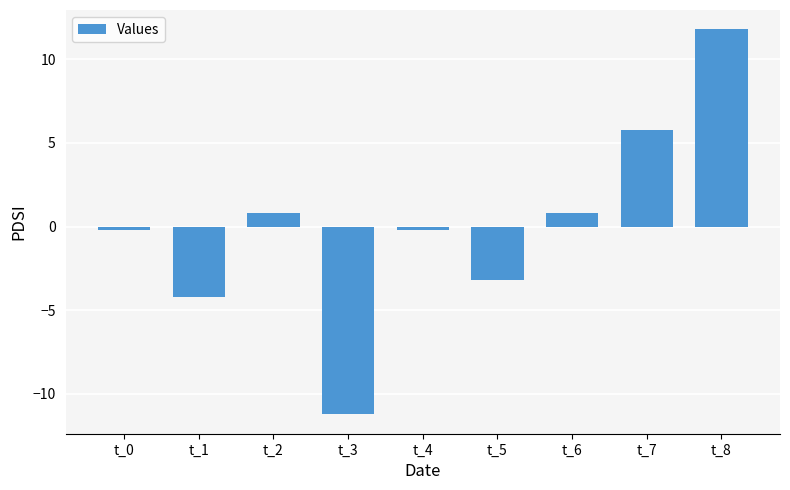

Reading left to right, transcribe all the data shown in this chart.

-0.2	-4.2	0.8	-11.2	-0.2	-3.2	0.8	5.8	11.8